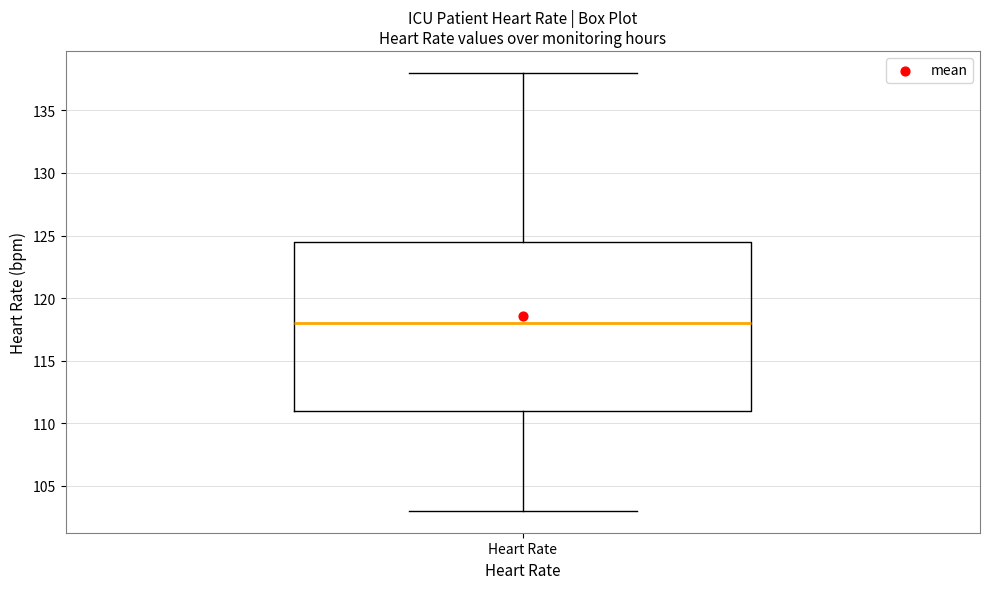

Transcribe this box plot: give where the median line is, the range the box spans, and where the two whiskers end, as read against the y-axis. The values are not printed on the chart, so give them approximately, as read against the axis.

median 118.0, box 111.0 to 124.5, whiskers 103.0 to 138.0